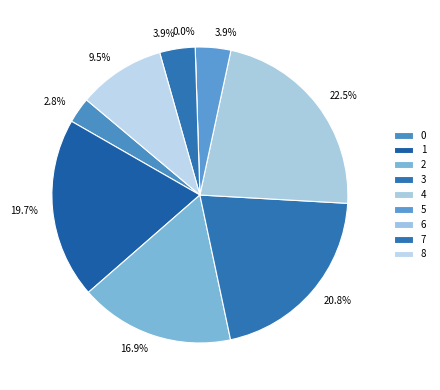

Count the number of slices in the pie.

9